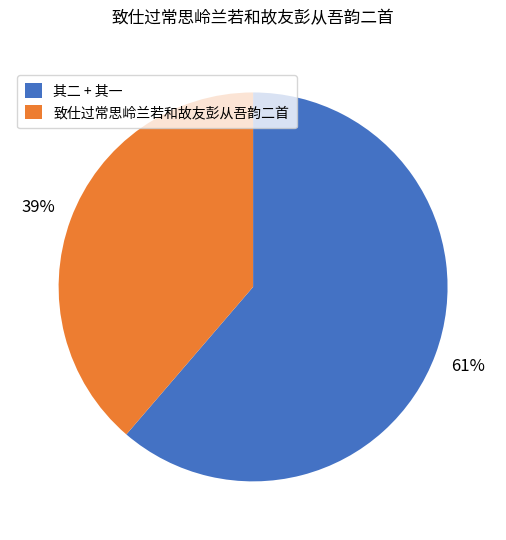

To the nearest percent, what is the average slice percentage?

50%